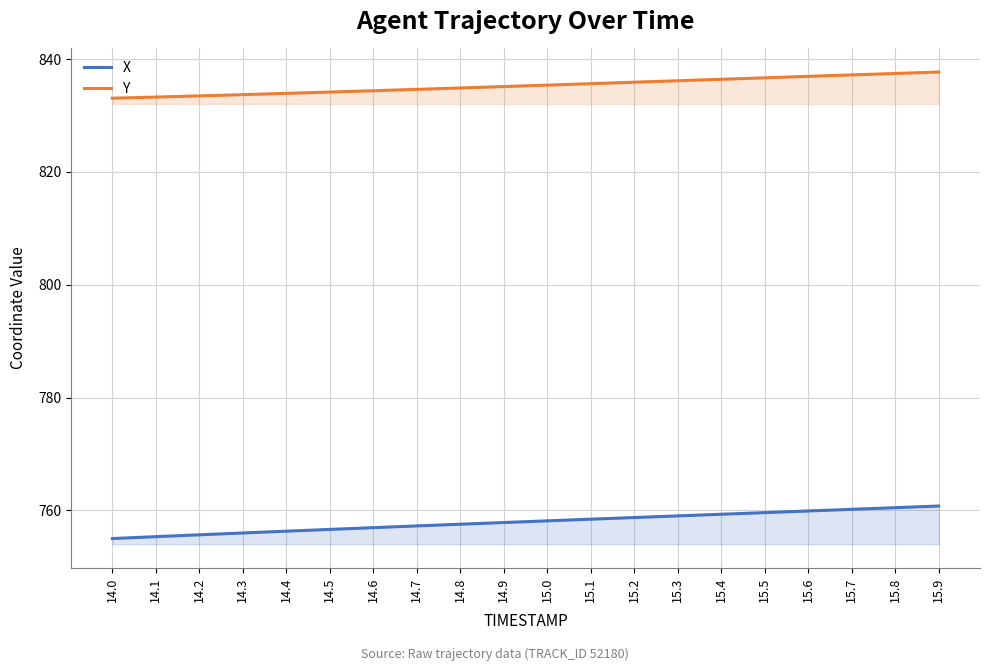

What is the greatest value displayed?

837.7